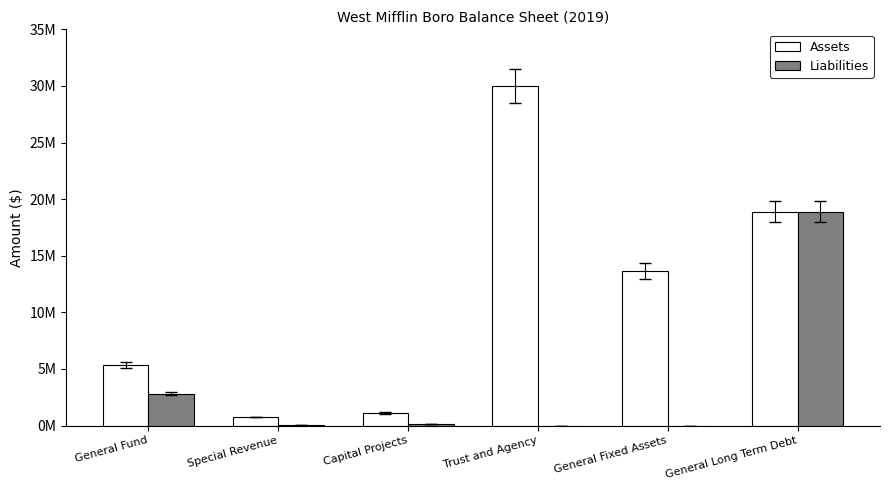

Which series has the widest spread of values?

Assets